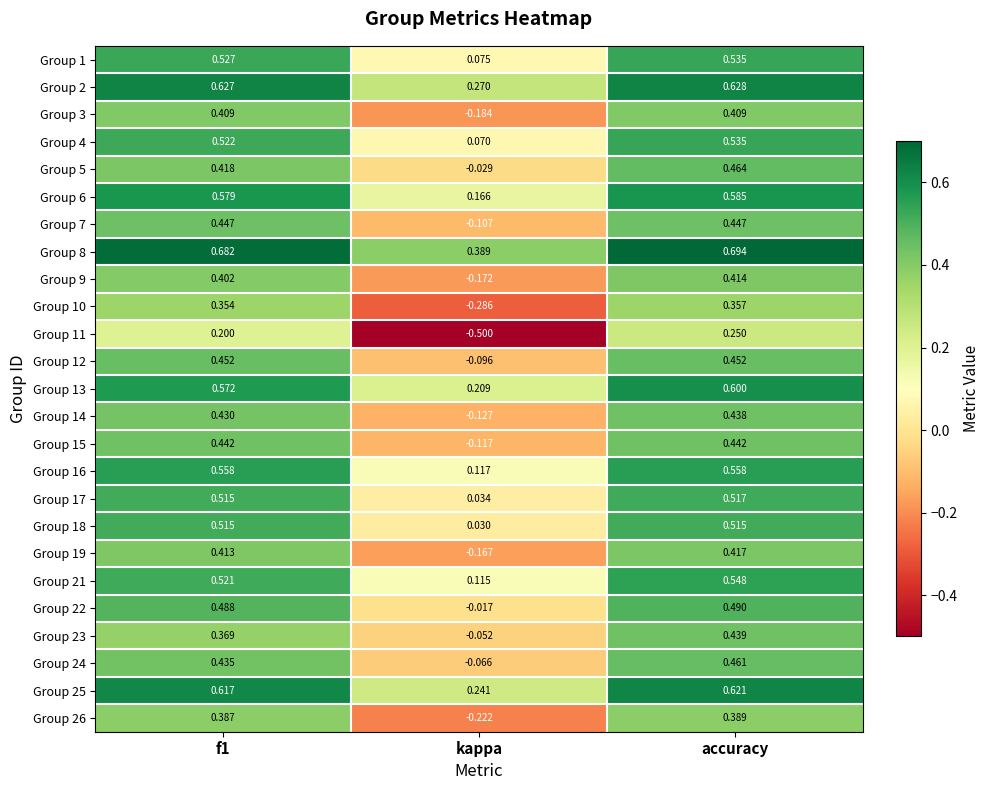

At which category is the sum across all series the highest?

accuracy